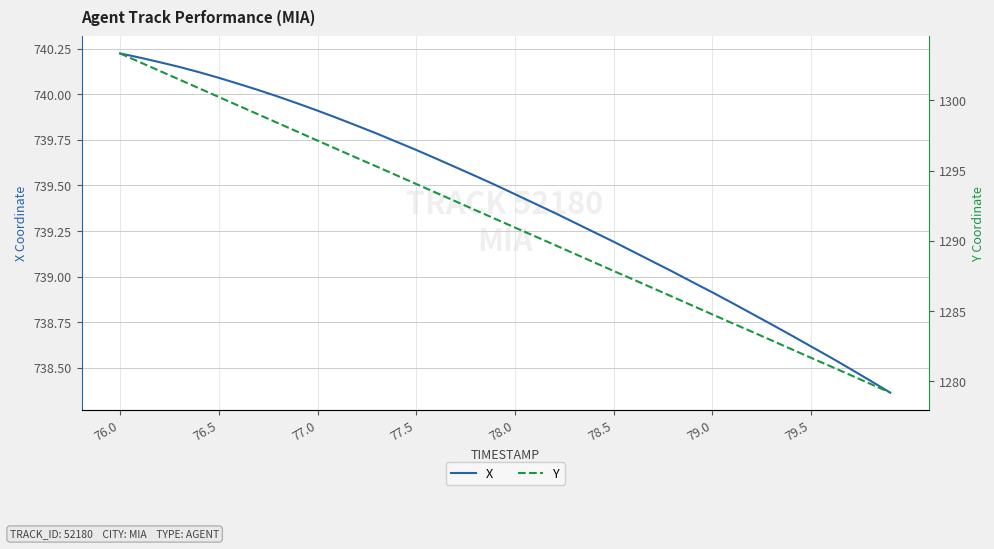

True or false: X has a value of 738.9 at 79.0.

True